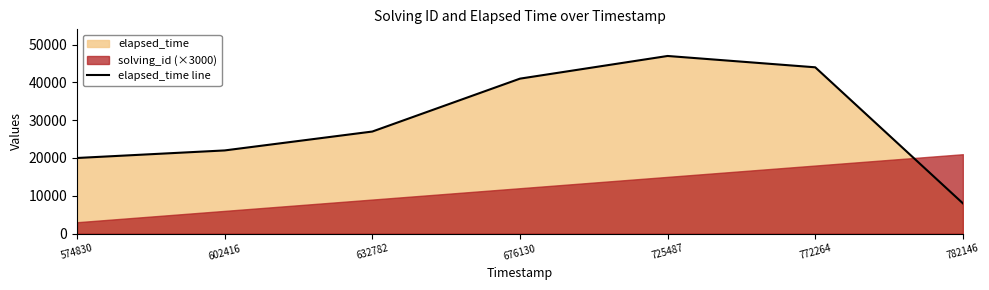

Which label corresponds to the largest value in the chart?

725487